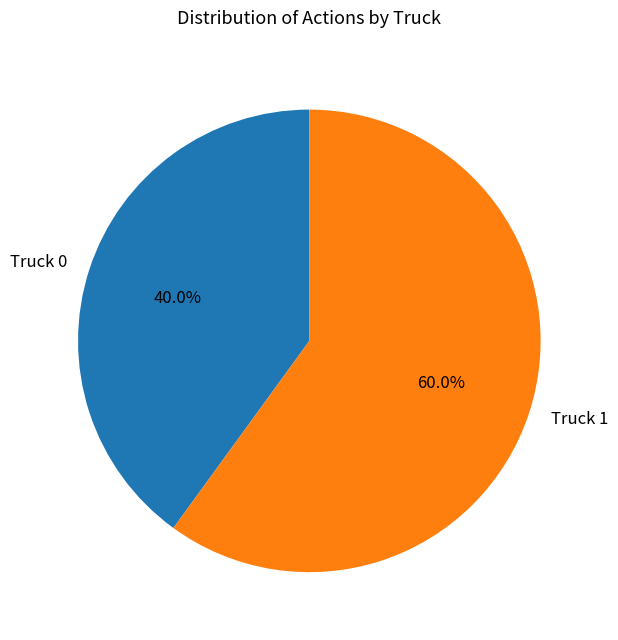

What percentage is NOT represented by Truck 1?

40.0%